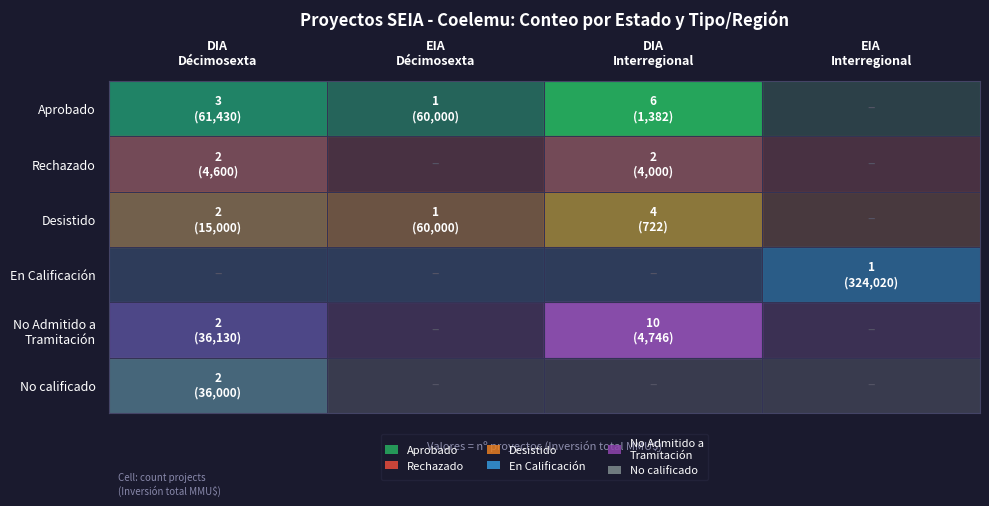

Reading right to left, list all the values displayed in this chart.

row_0: 0	6	1	3
row_1: 0	2	0	2
row_2: 0	4	1	2
row_3: 1	0	0	0
row_4: 0	10	0	2
row_5: 0	0	0	2